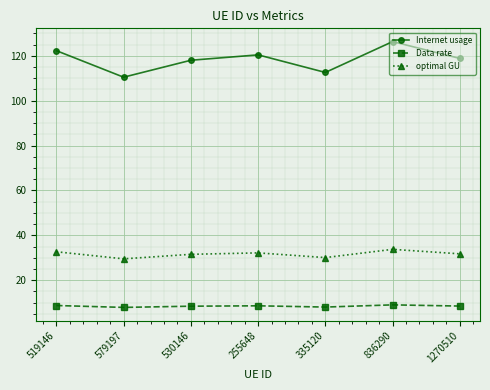

The value of Data rate at 255648 is 4.5. True or false?

False